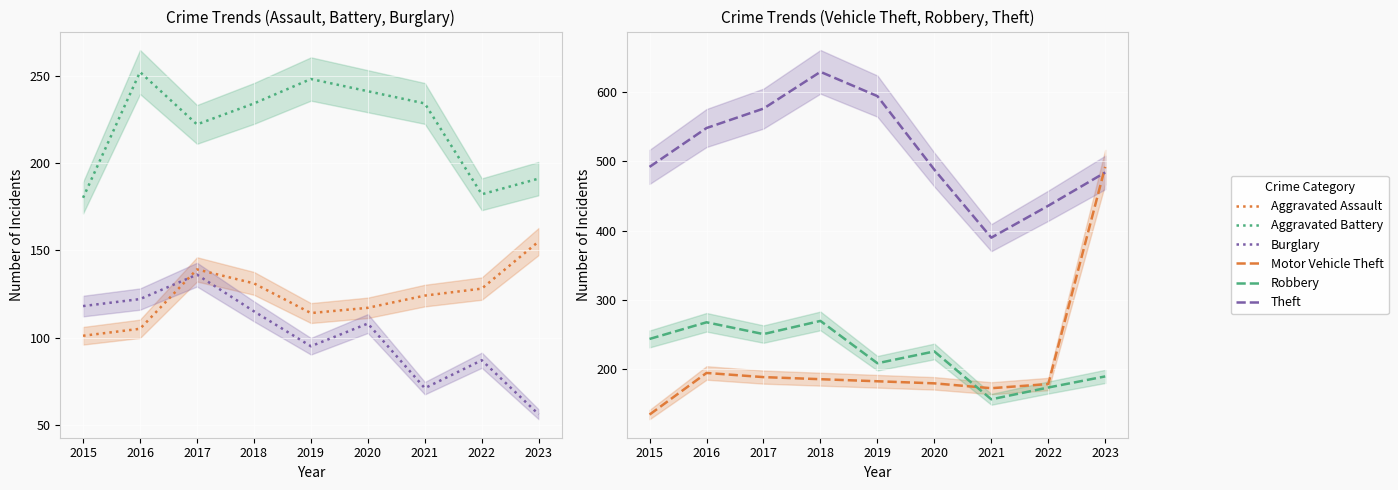

At which category does the chart reach its minimum across all series?

2023